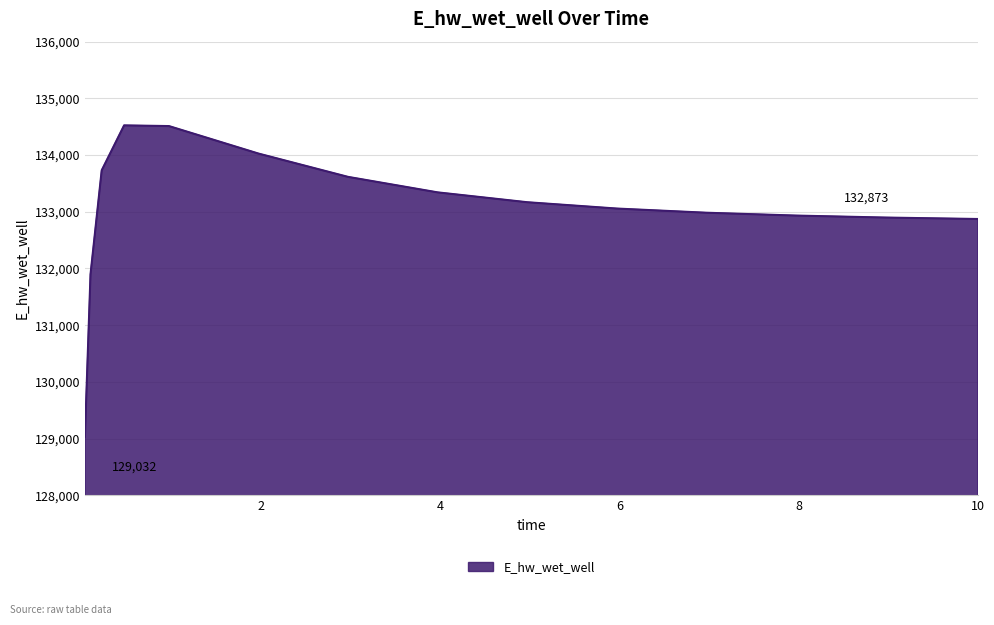

What is the smallest value displayed?

129031.5